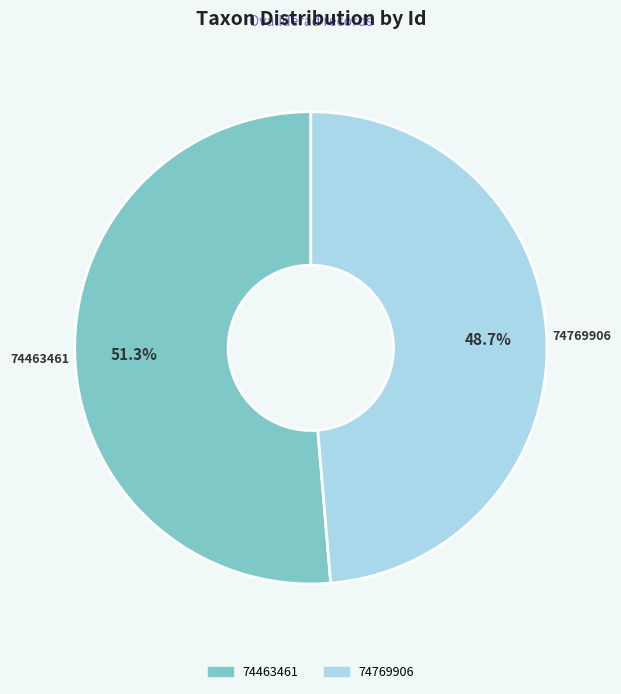

What is the majority slice?

74463461